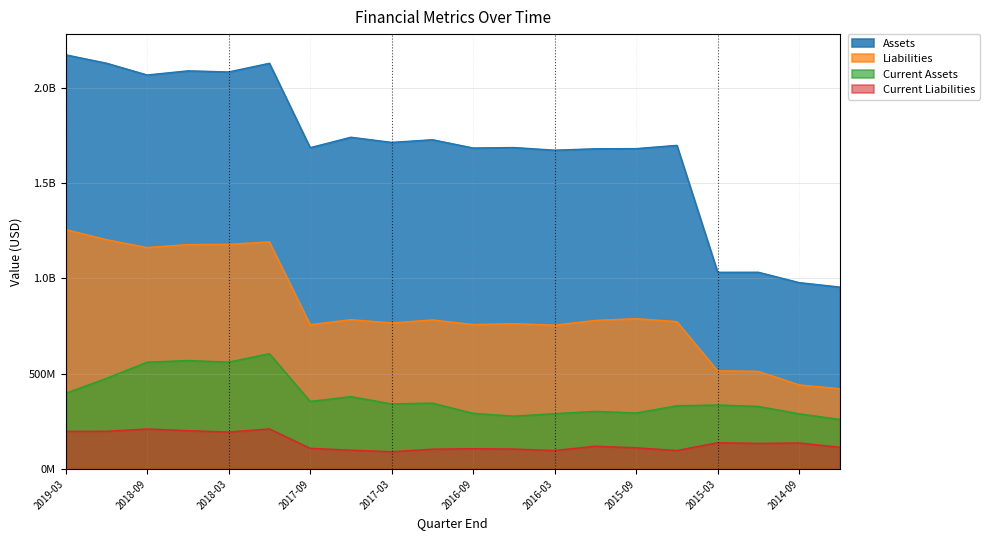

True or false: Current Liabilities and Current Assets cross at least once.

False